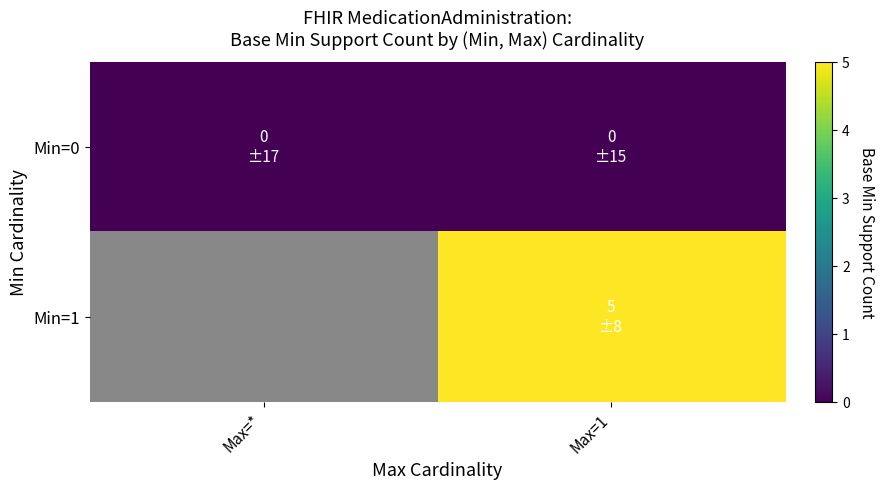

Between Max=* and Max=1, which is larger?

Max=*